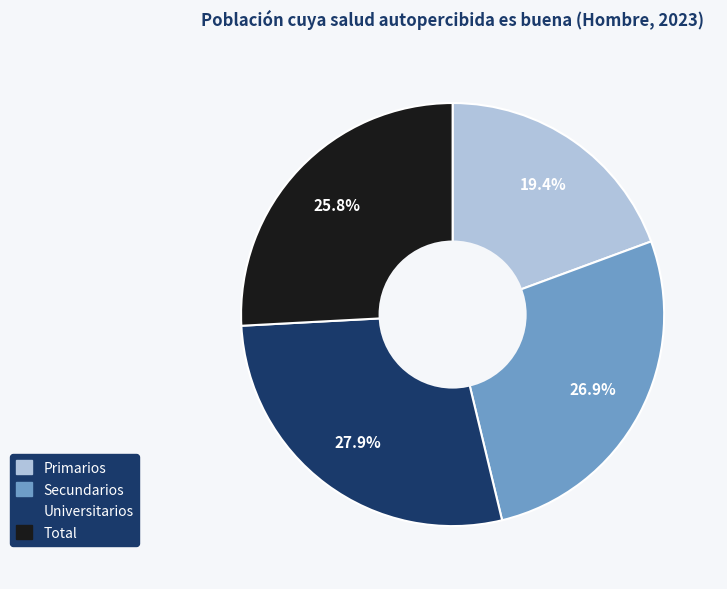

Between Secundarios and Total, which is larger?

Secundarios